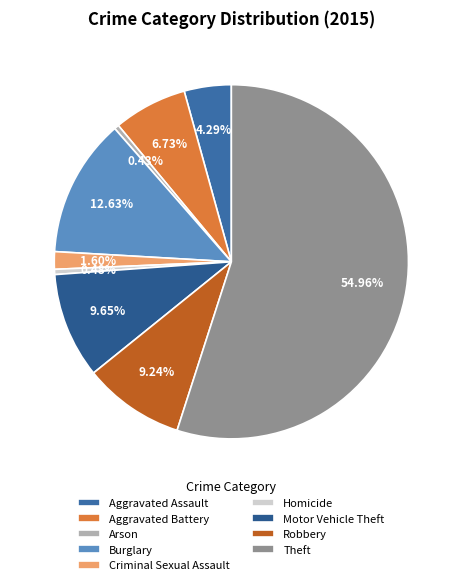

To the nearest percent, what is the difference between the largest and smallest slice percentages?

55%